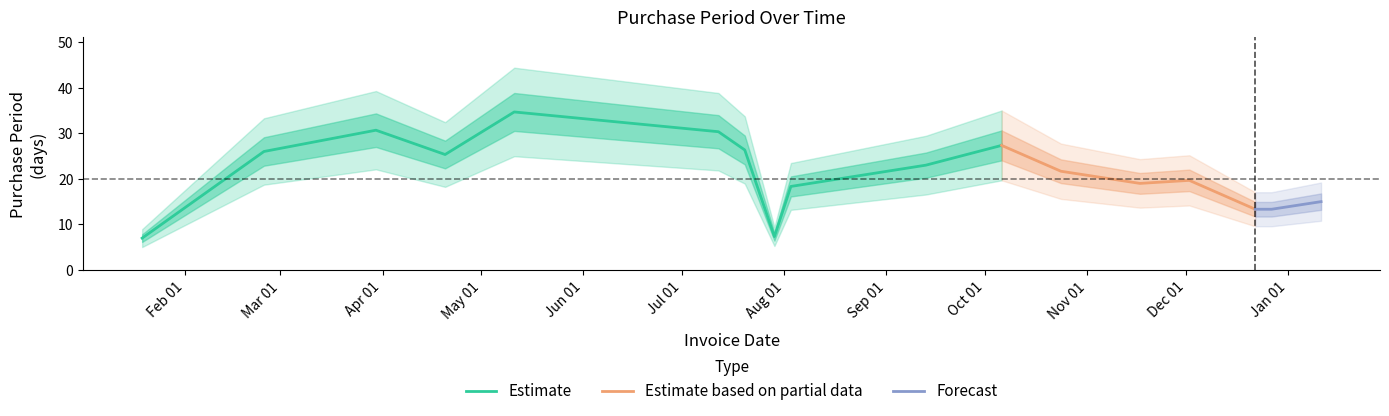

True or false: the data has more than 2 interior local peaks.

True